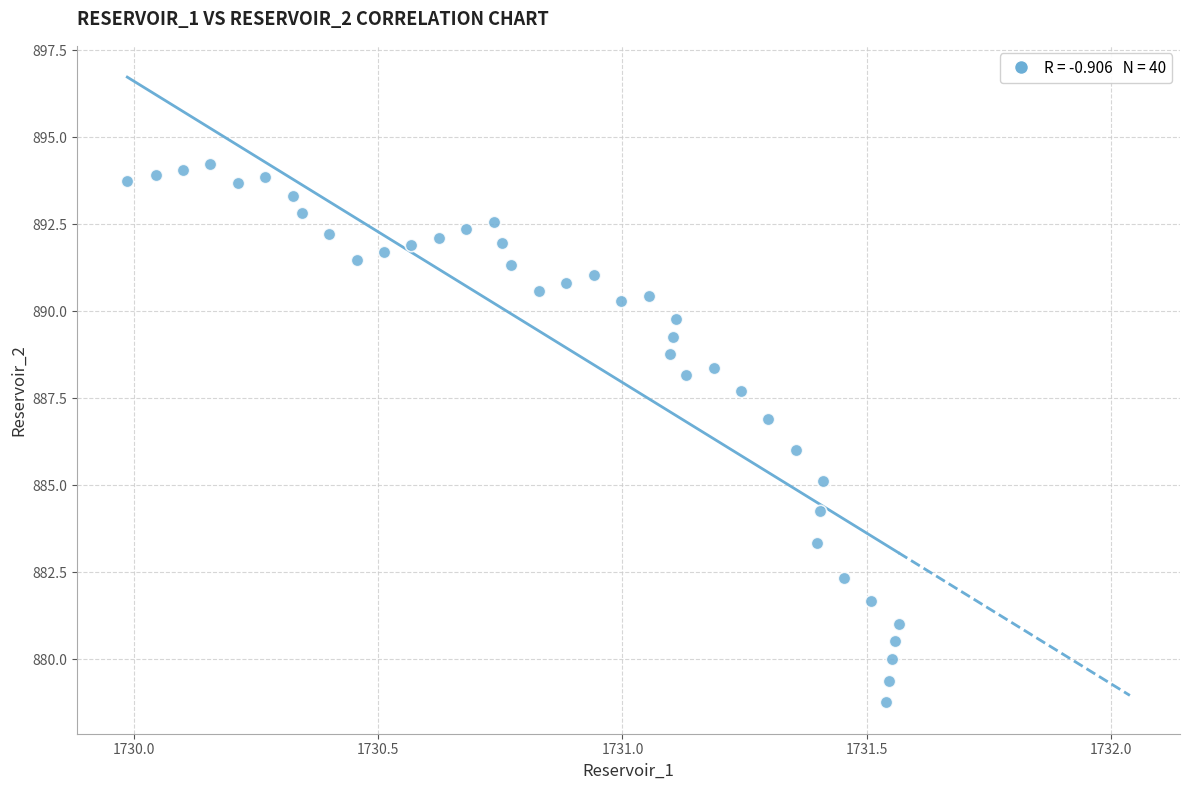

What is the range of Y values (max minus min)?

15.5